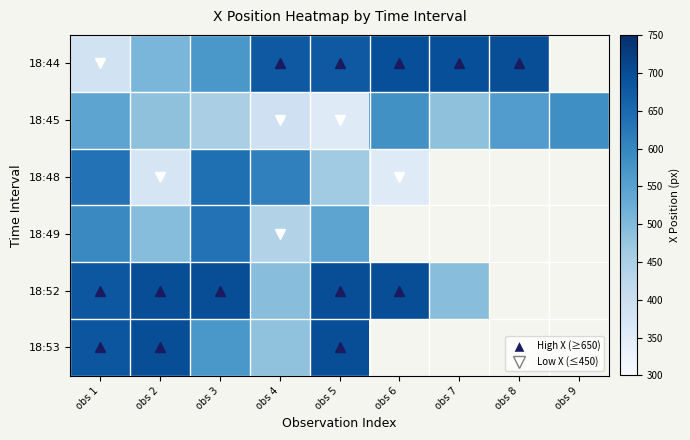

At which category does the chart reach its peak across all series?

obs 8